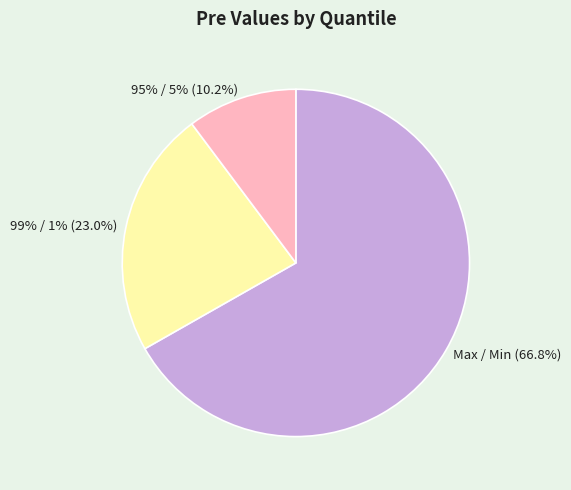

Combined, do 95% / 5% and Max / Min account for over 50%?

Yes